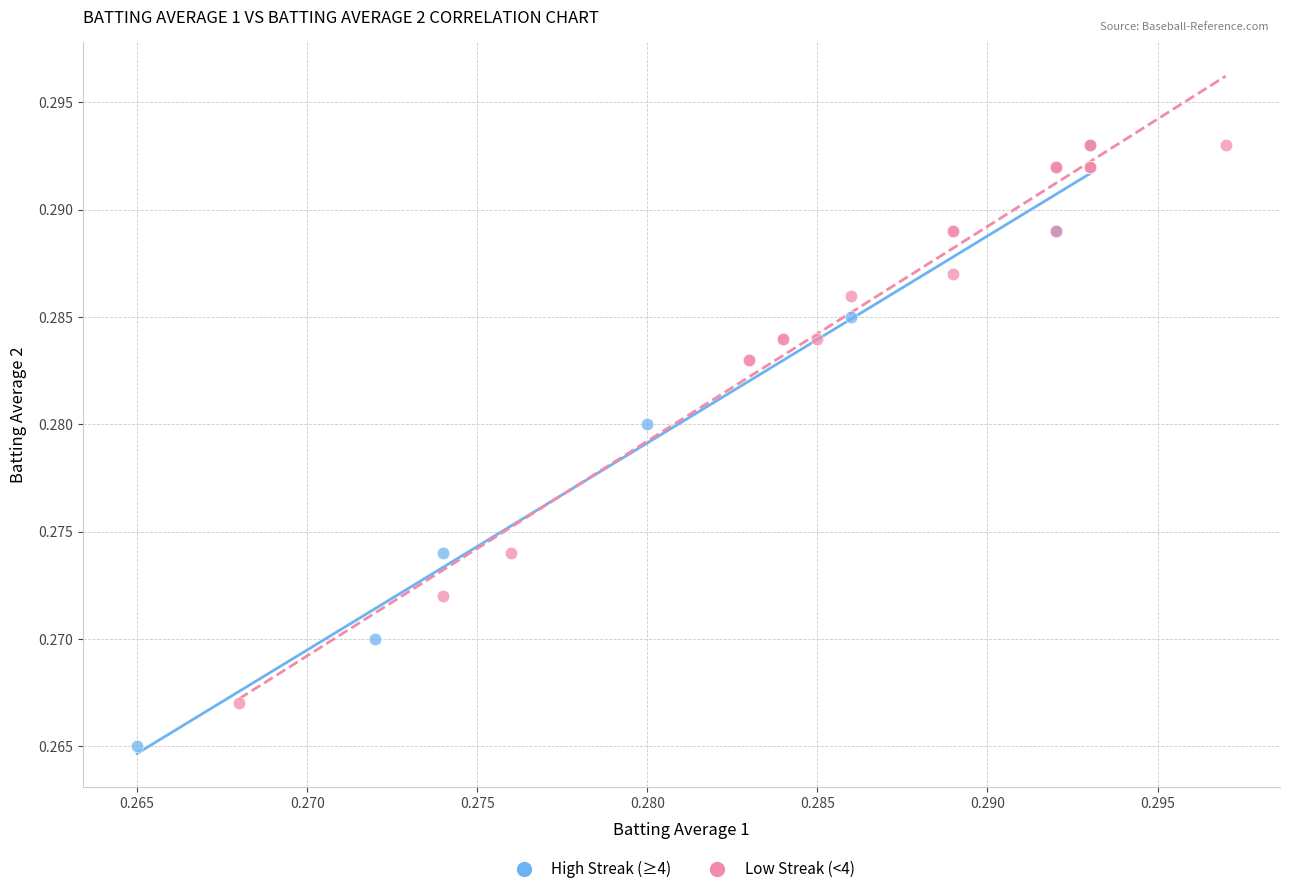

Which series reaches the minimum Y coordinate?

High Streak (≥4)